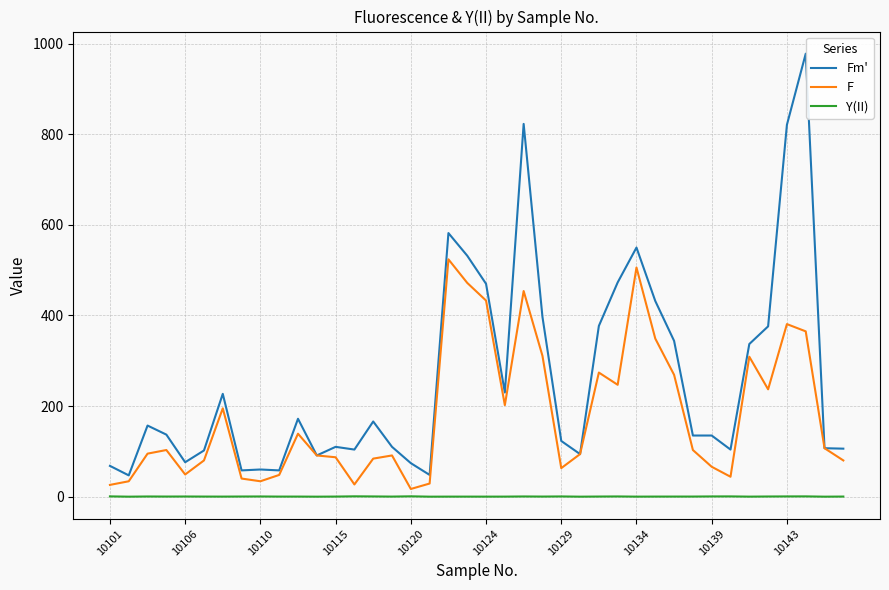

How many lines are shown in the chart?

3